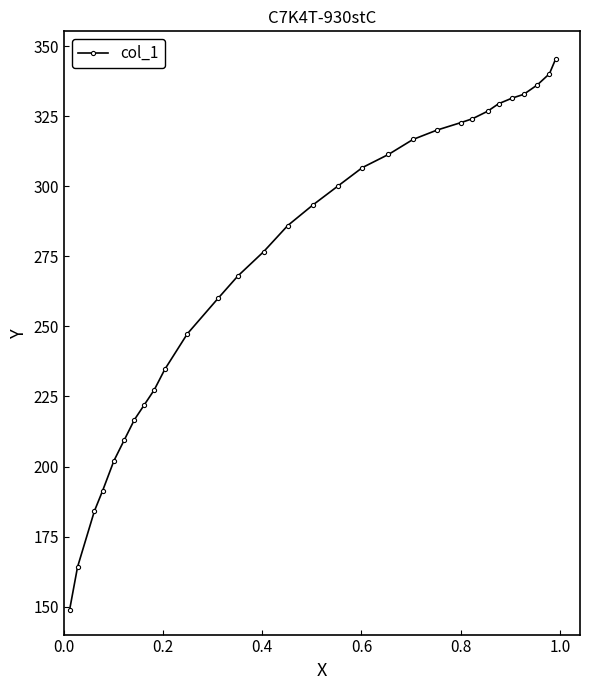

What is the value of the 17th point from the left?

300.0